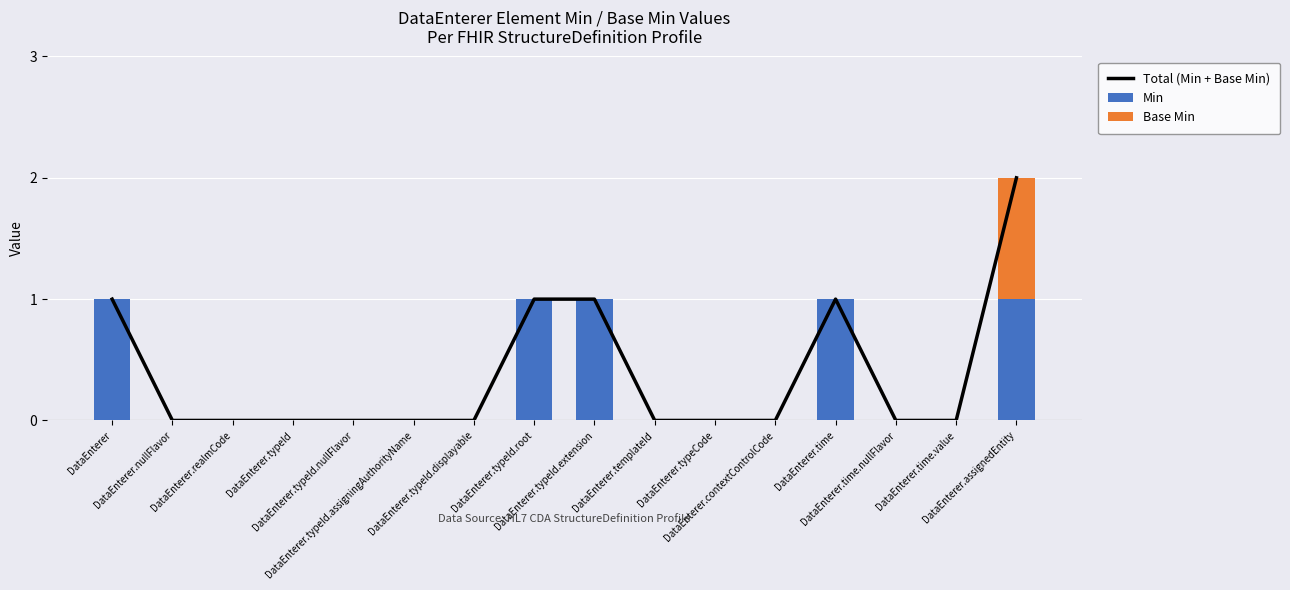

What are all the series names shown in the legend?

Total (Min + Base Min), Min, Base Min